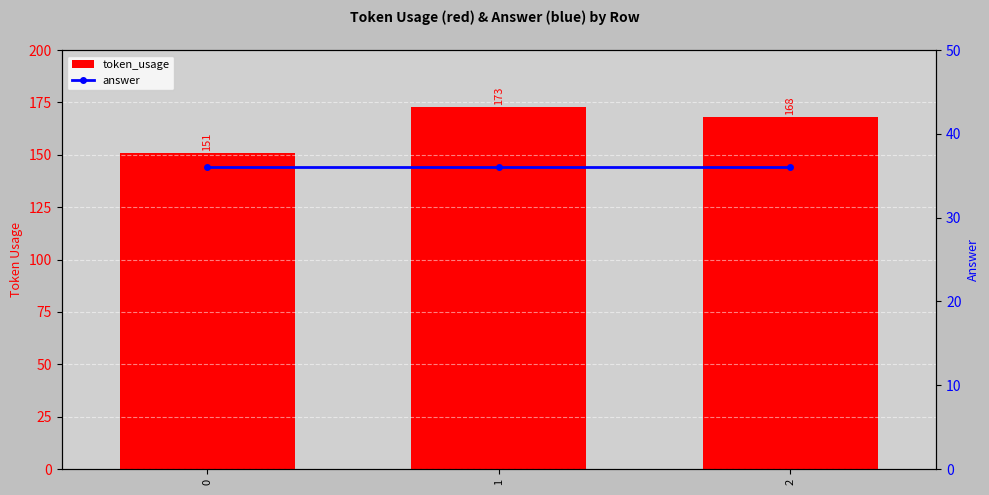

List the series in order of their peak value, highest first.

token_usage, answer